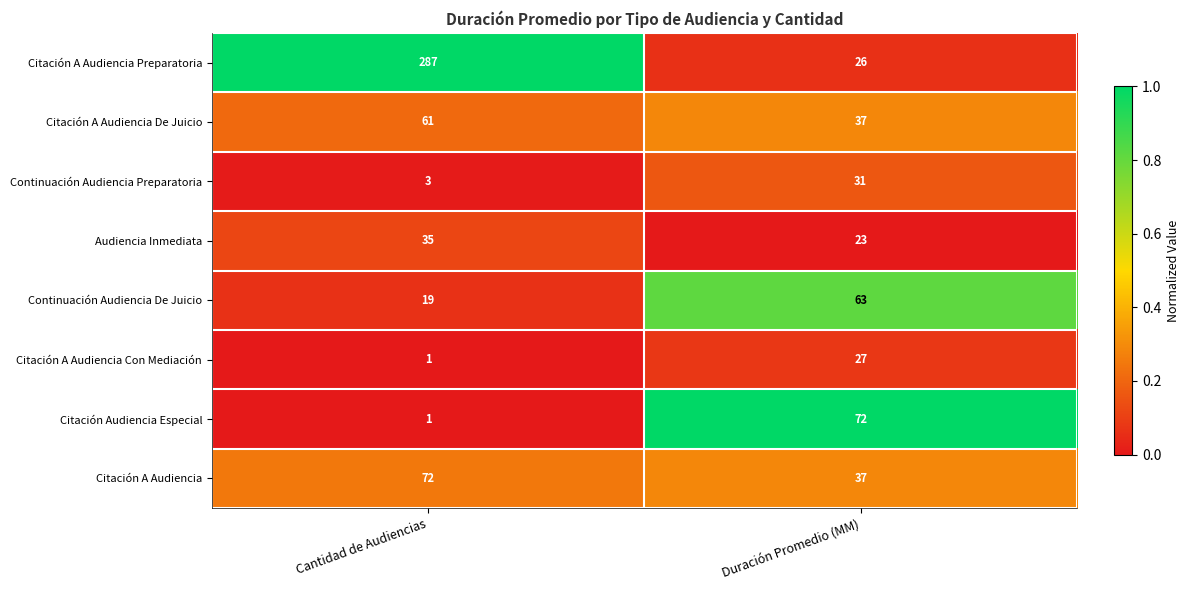

What is the difference between the maximum and minimum values in the Citación A Audiencia Preparatoria series?

261